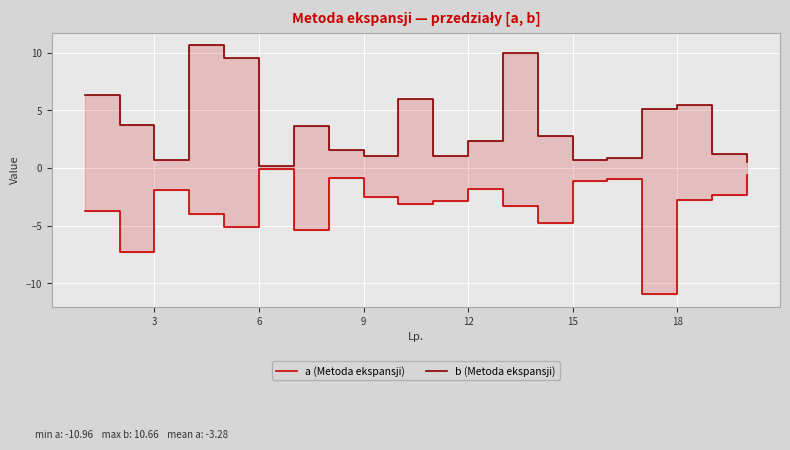

How many interior local valleys does the b (Metoda ekspansji) series have?

5